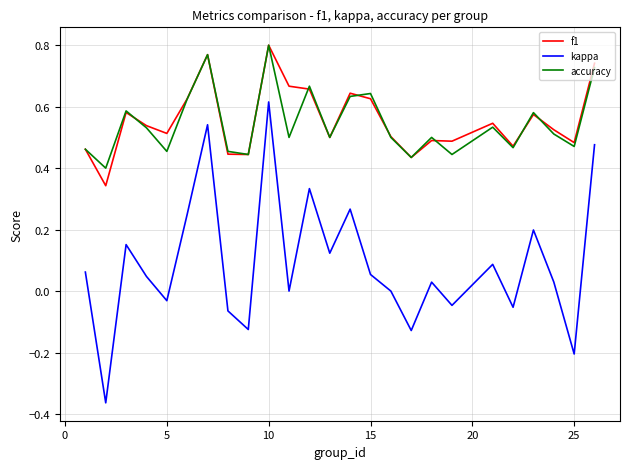

How many interior local valleys does the accuracy series have?

9